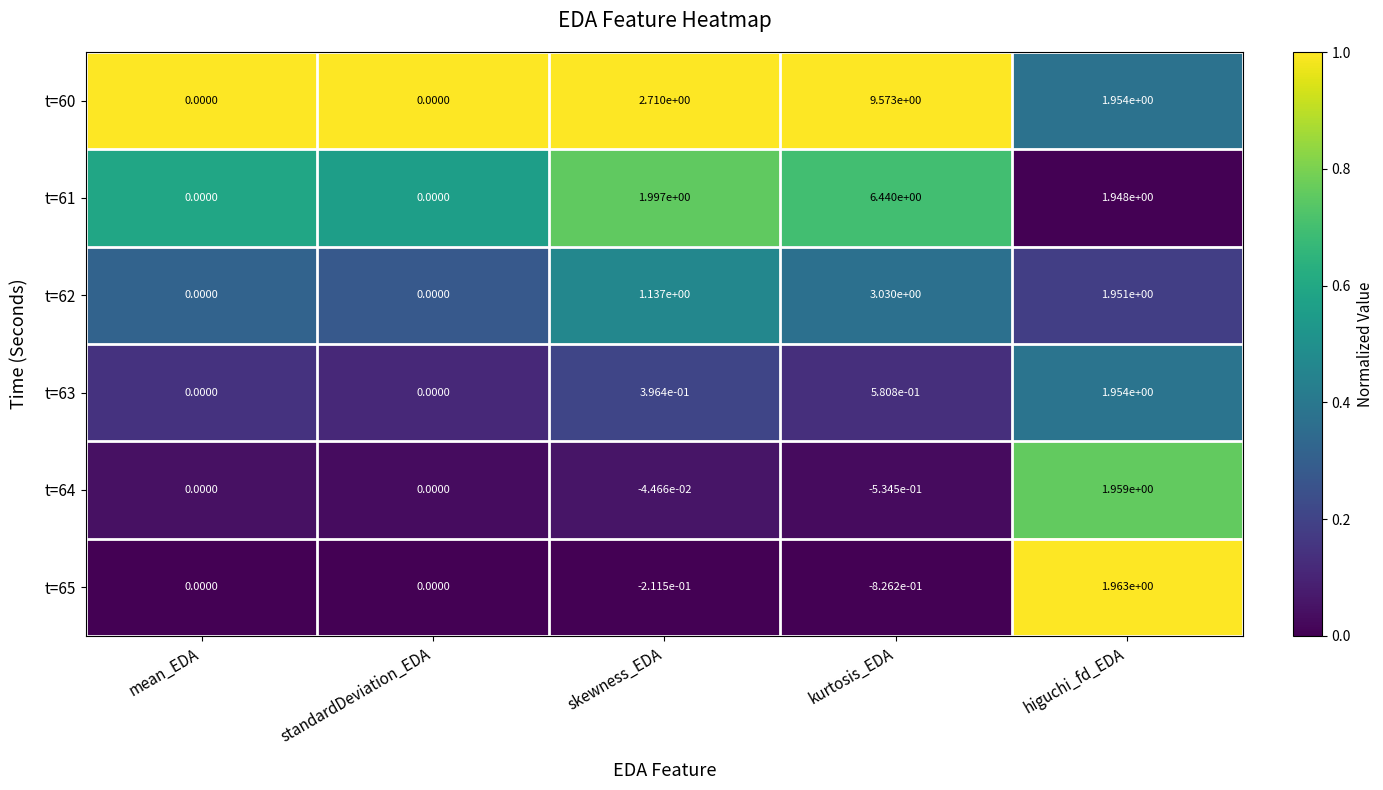

Is the value of t=62 at skewness_EDA greater than the value of t=64 at higuchi_fd_EDA?

No